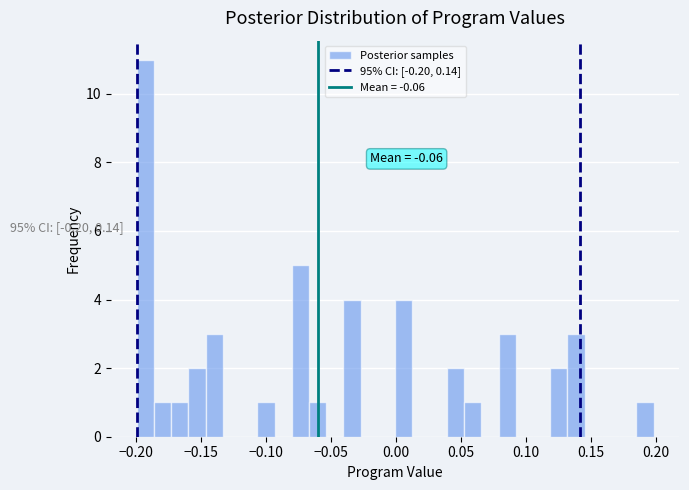

Around what value on the x-axis is the tallest bar? Give the approximate position of its centre, as read against the axis.

-0.195